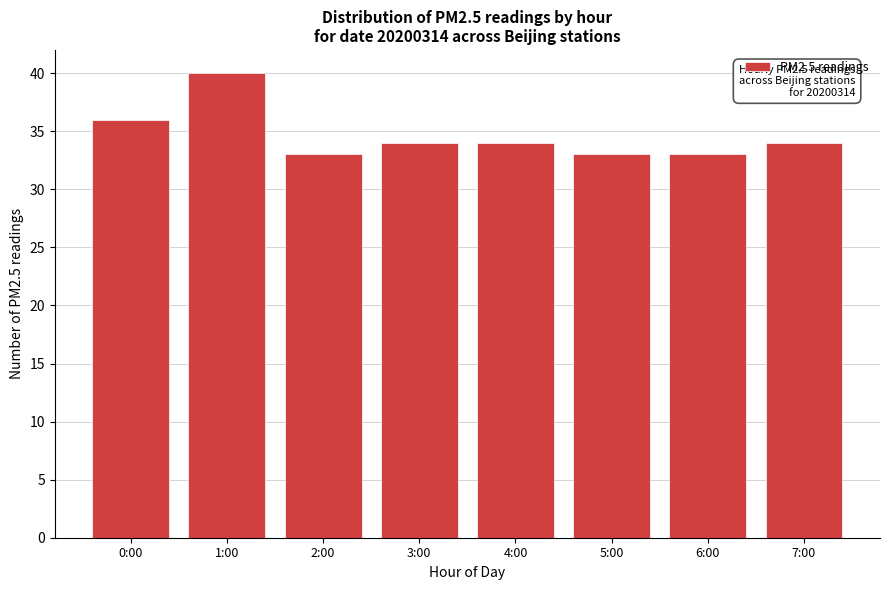

Reading right to left, list all the values displayed in this chart.

7:00=34	6:00=33	5:00=33	4:00=34	3:00=34	2:00=33	1:00=40	0:00=36